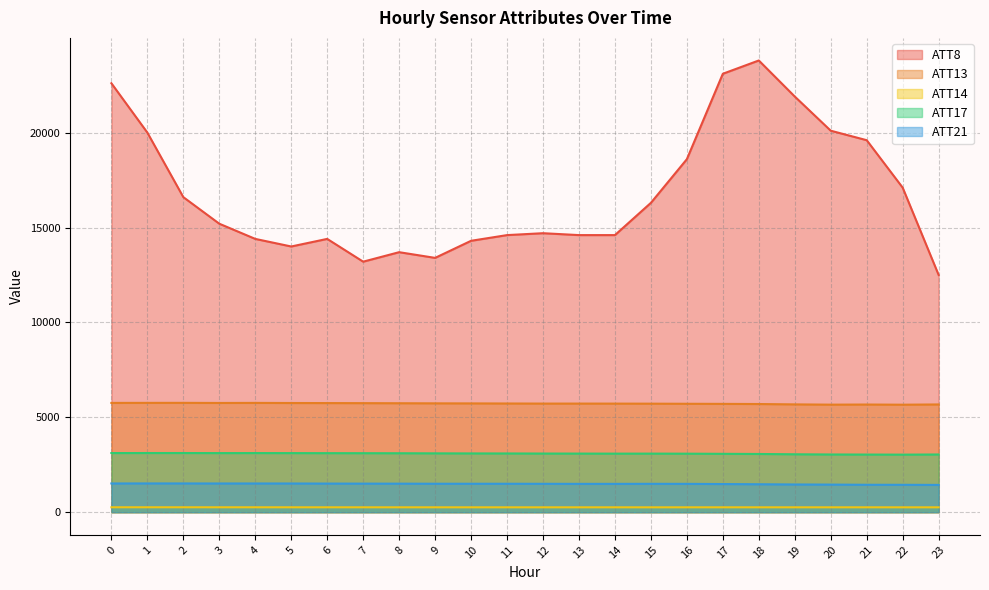

How many categories are shown in the chart?

24